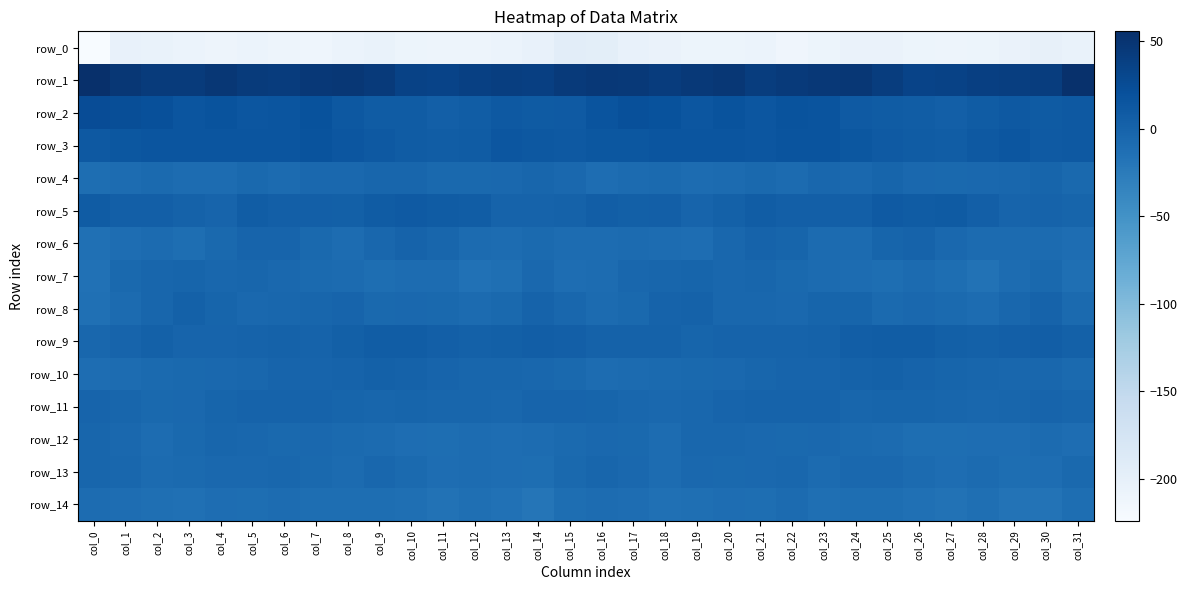

At which label does row_10 first exceed -3?

col_6